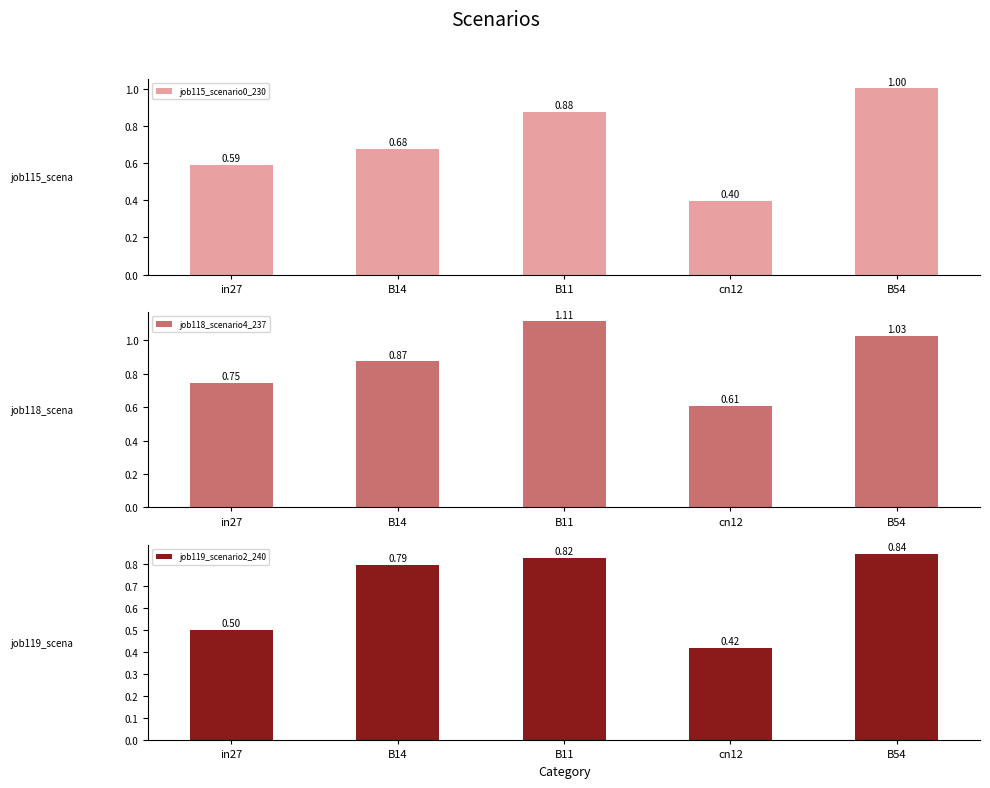

Rank the series at B11 from highest to lowest value.

job118_scenario4_237, job115_scenario0_230, job119_scenario2_240